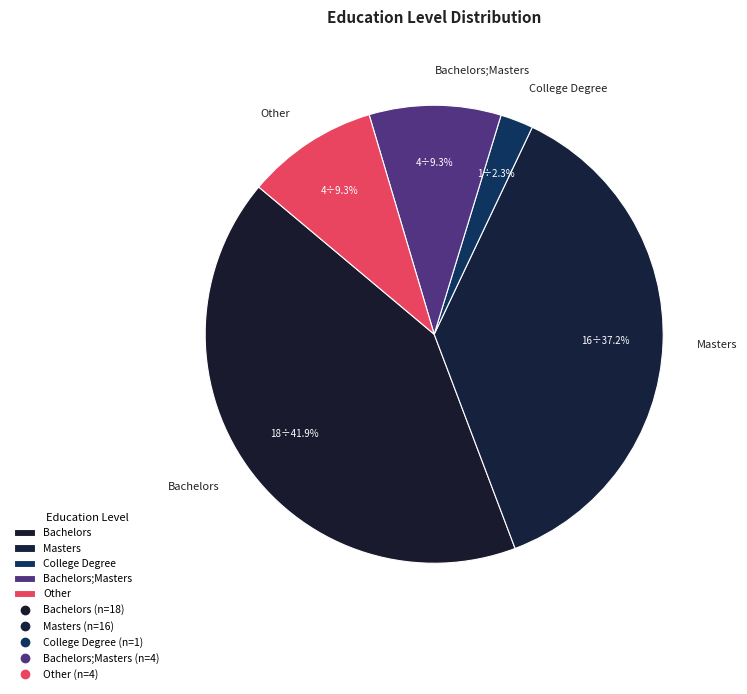

True or false: Other accounts for 9% of the total.

True